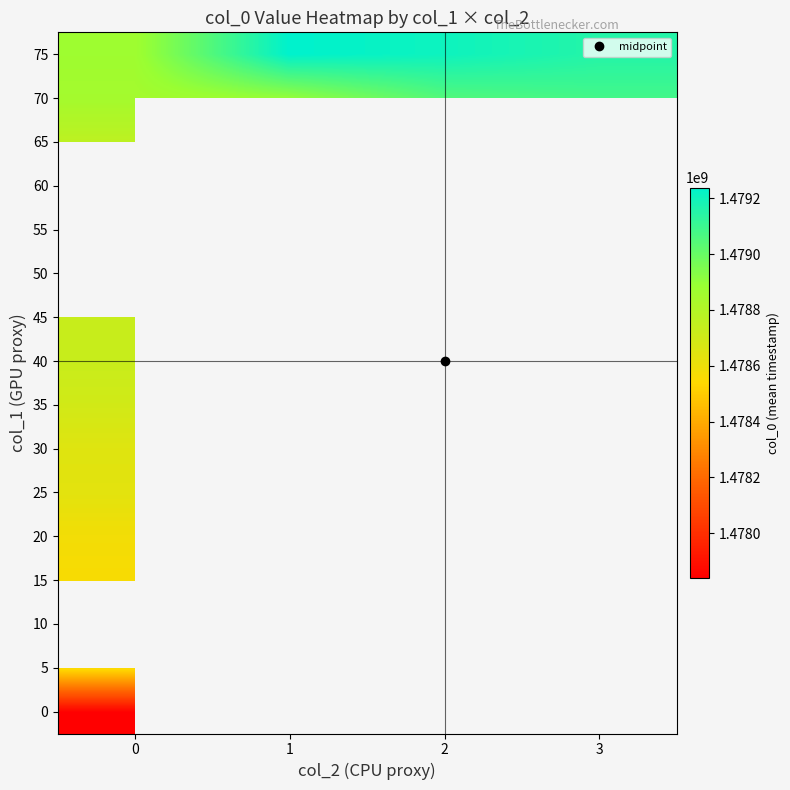

List the series in order of their peak value, highest first.

75, 70, 45, 50, 55, 60, 65, 40, 35, 30, 25, 20, 5, 10, 15, 0